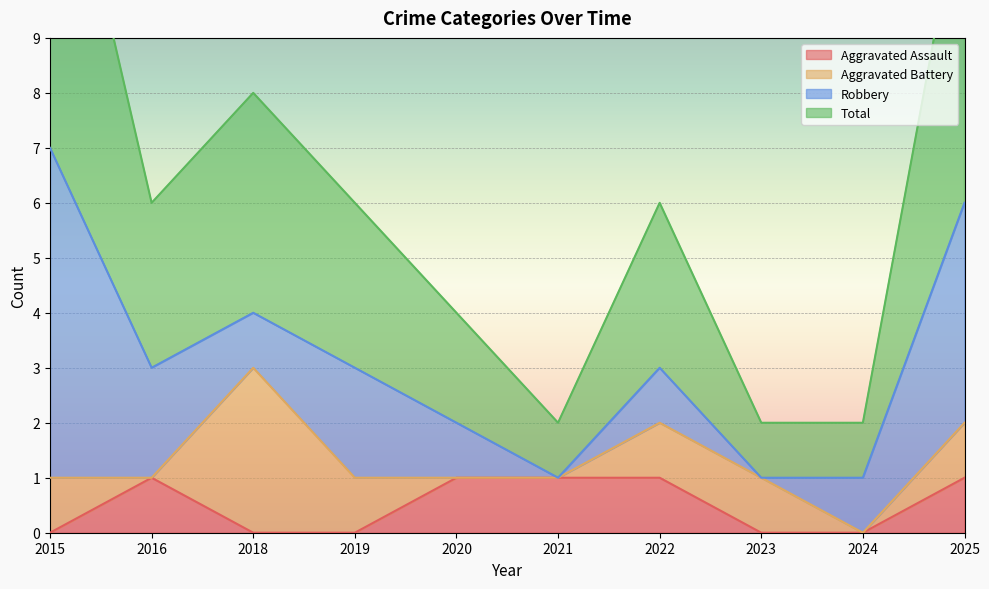

What is the difference between the maximum and second lowest values in the Aggravated Assault series?

1